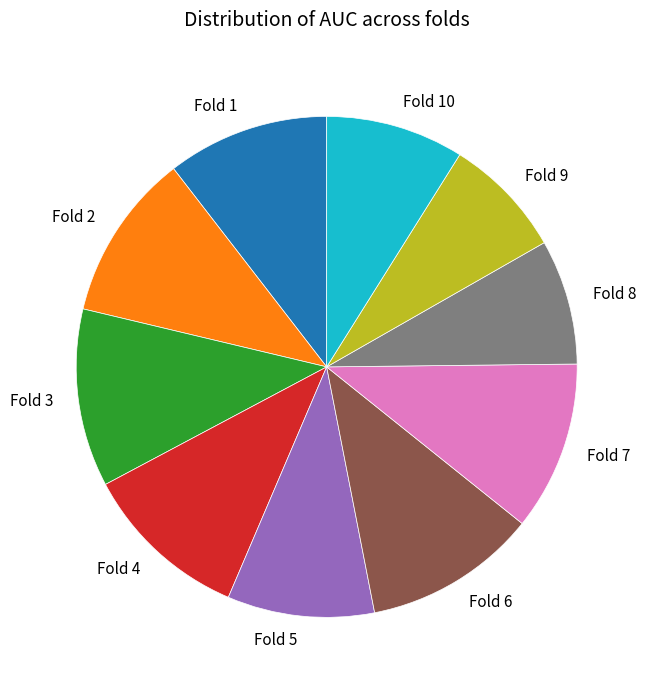

Combined, do Fold 3 and Fold 8 account for over 50%?

No